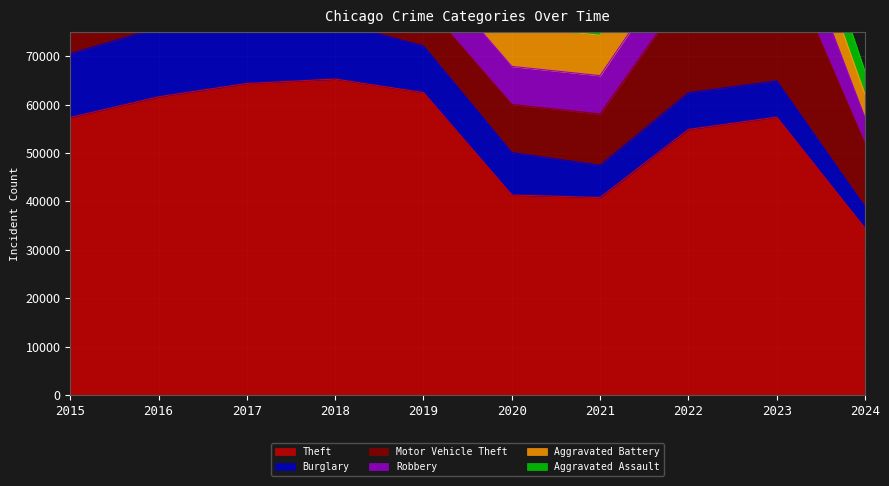

What are all the series names shown in the legend?

Theft, Burglary, Motor Vehicle Theft, Robbery, Aggravated Battery, Aggravated Assault